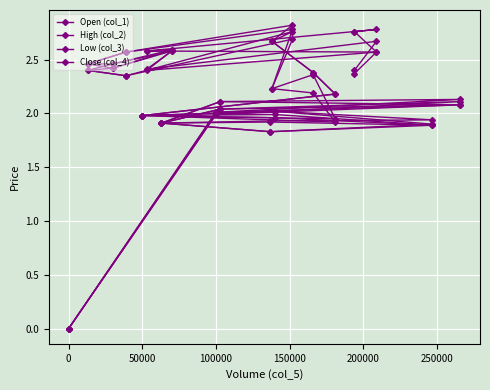

What is the value of the Low (col_3) point at the 11th from the left?

2.2